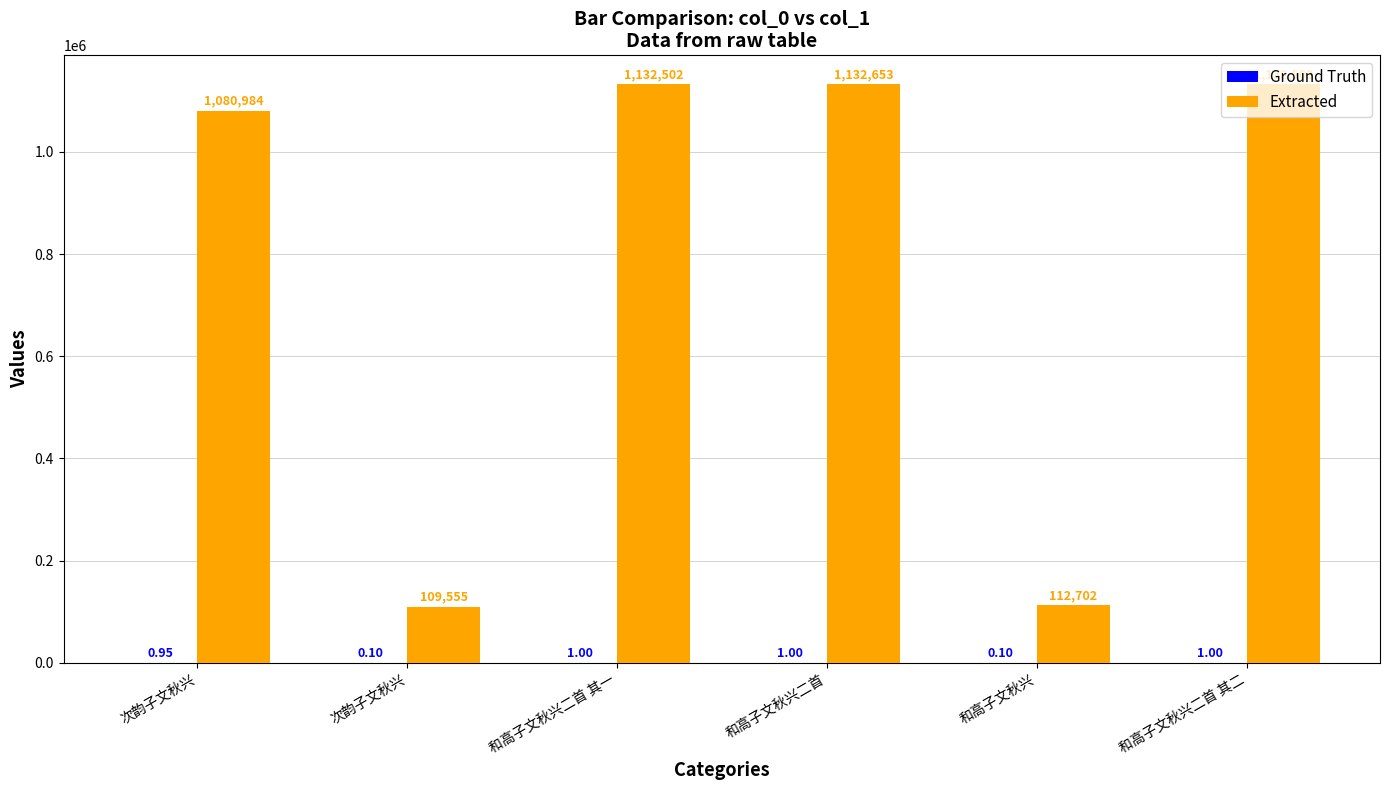

Are the bars horizontal?

No